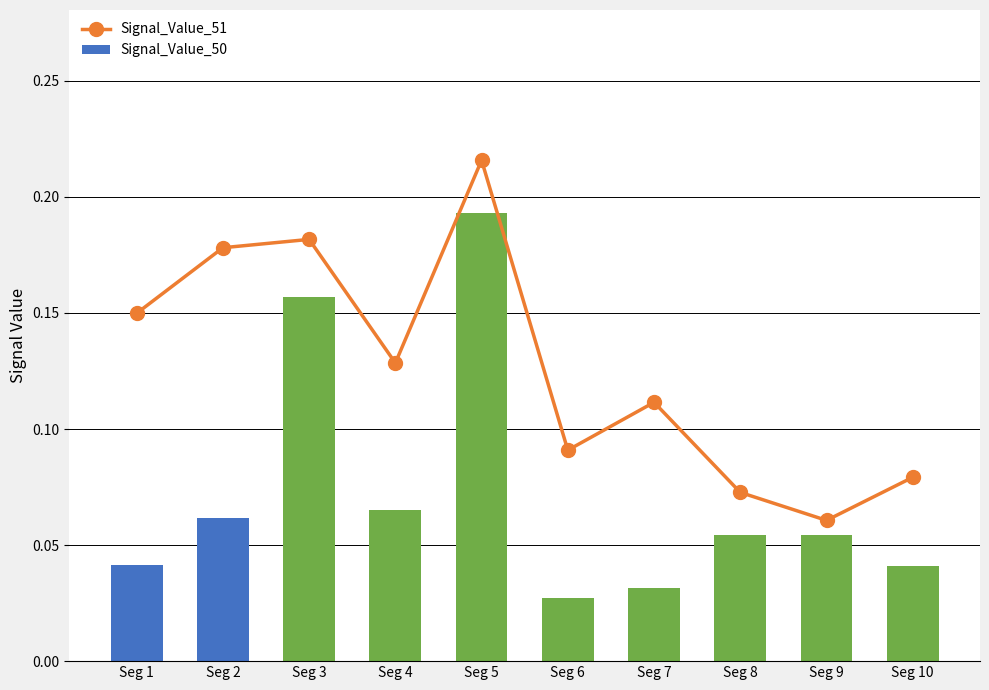

At Seg 1, list the series in order from smallest to largest.

Signal_Value_50, Signal_Value_51